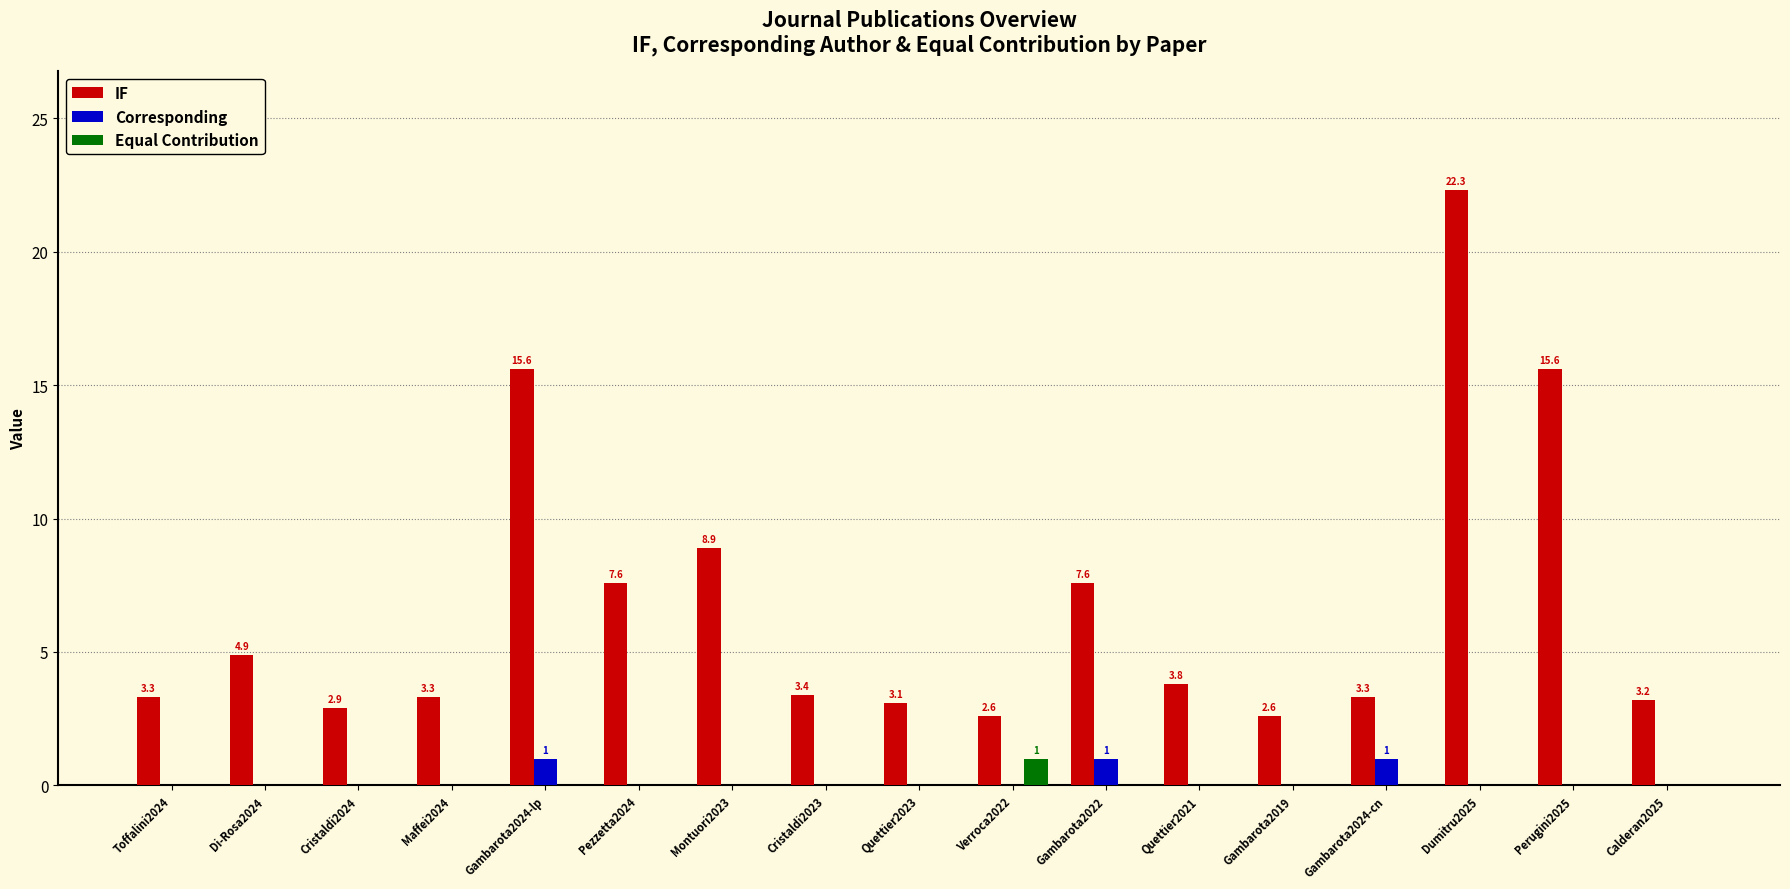

At which label does IF first exceed 3?

Toffalini2024